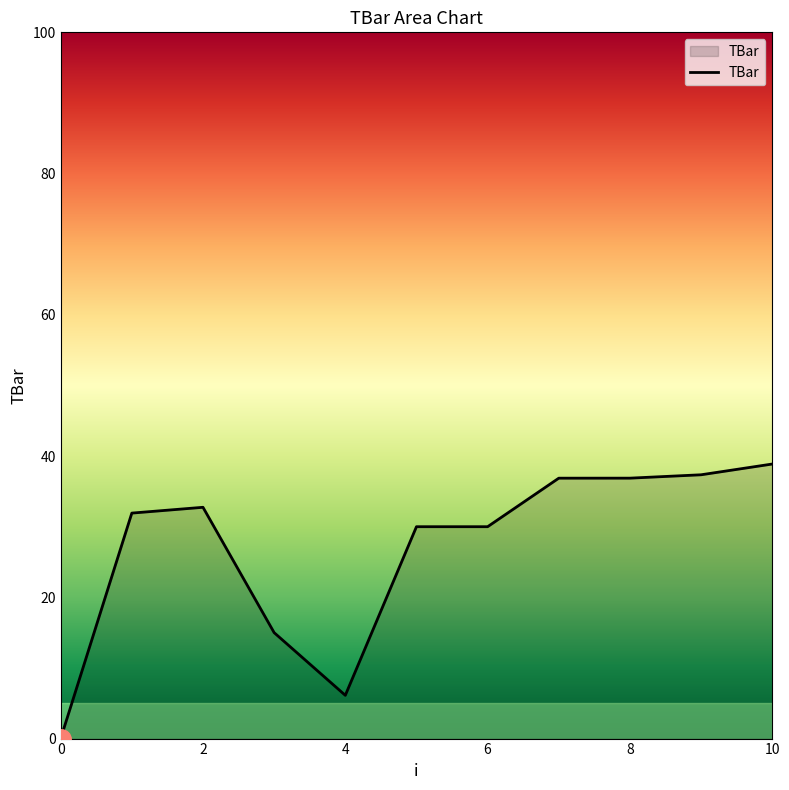

What is the greatest value displayed?

38.9